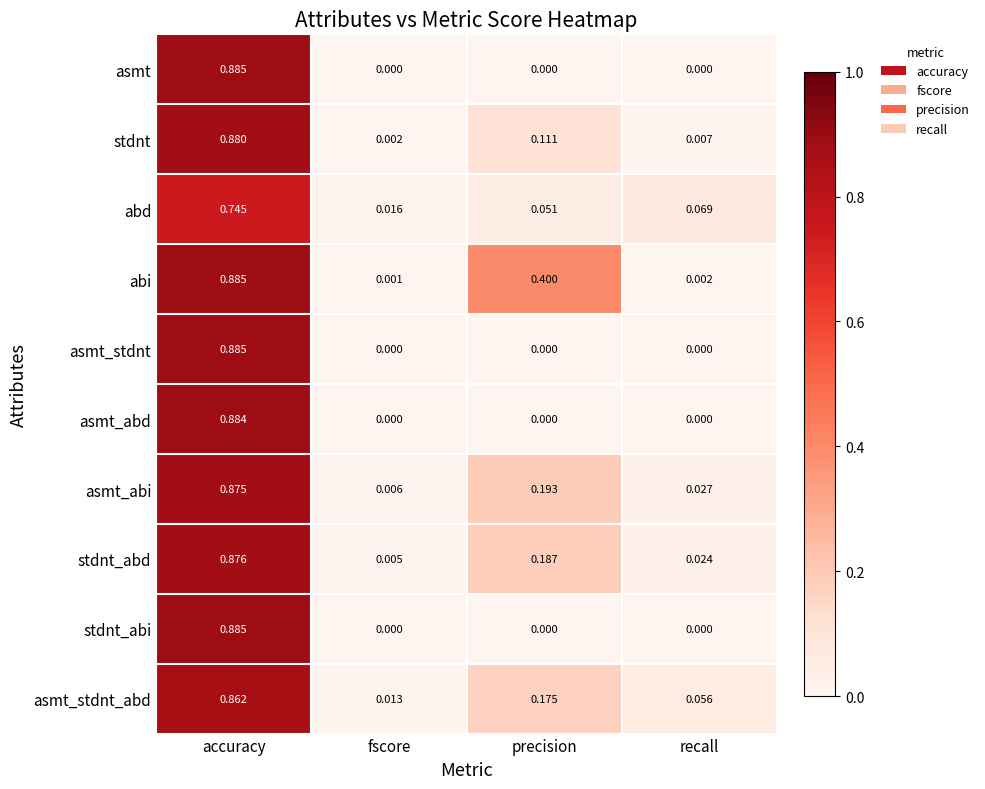

How many positive values does the asmt_abd series have?

1